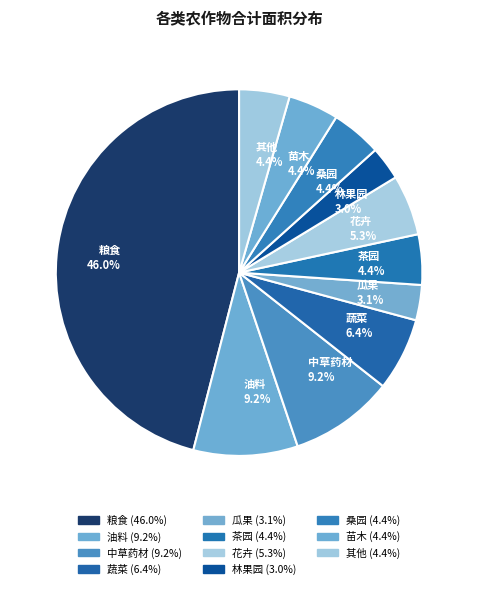

How much of the chart is everything except 其他?

95.6%